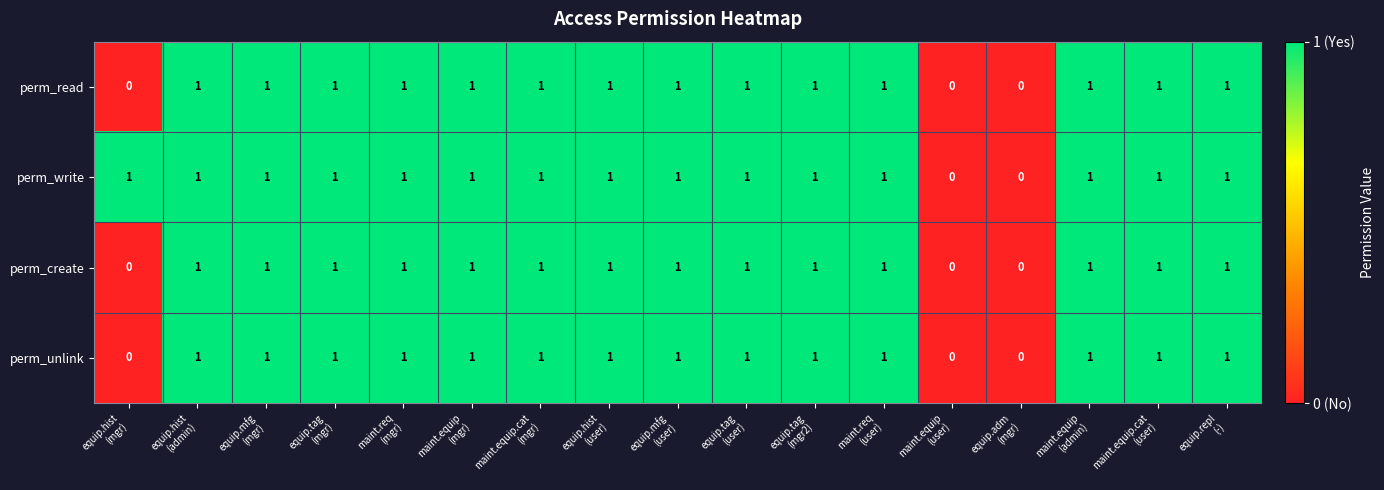

Which series has the largest total across all categories?

perm_write